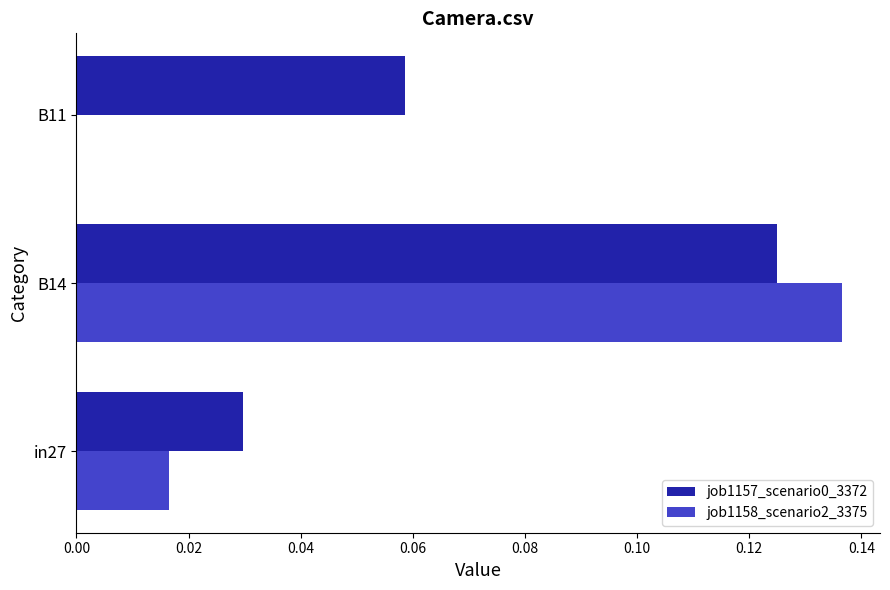

At which category does the chart reach its peak across all series?

B14